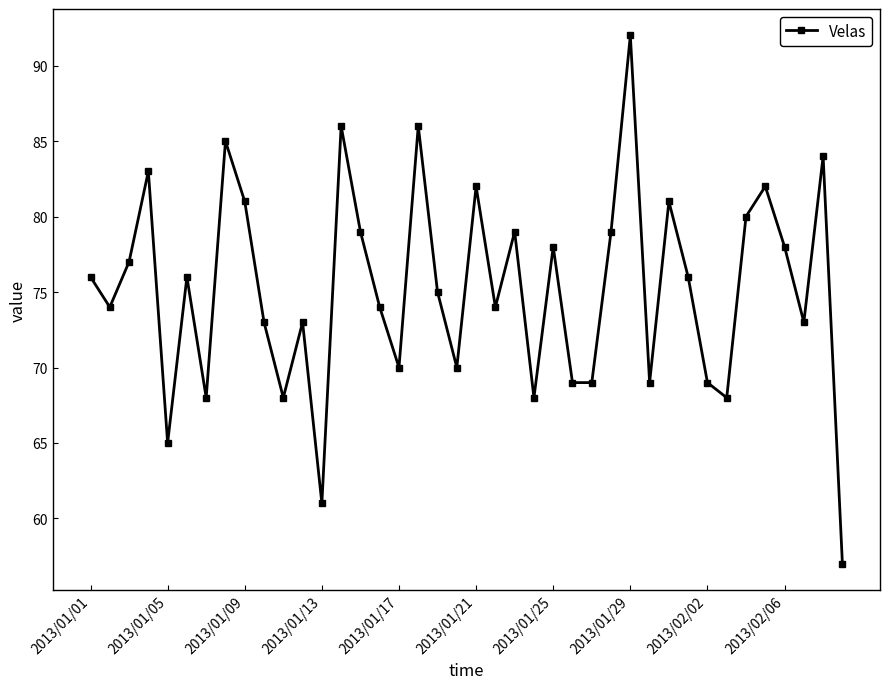

How many points are higher than both their immediate neighbors (excluding endpoints)?

13